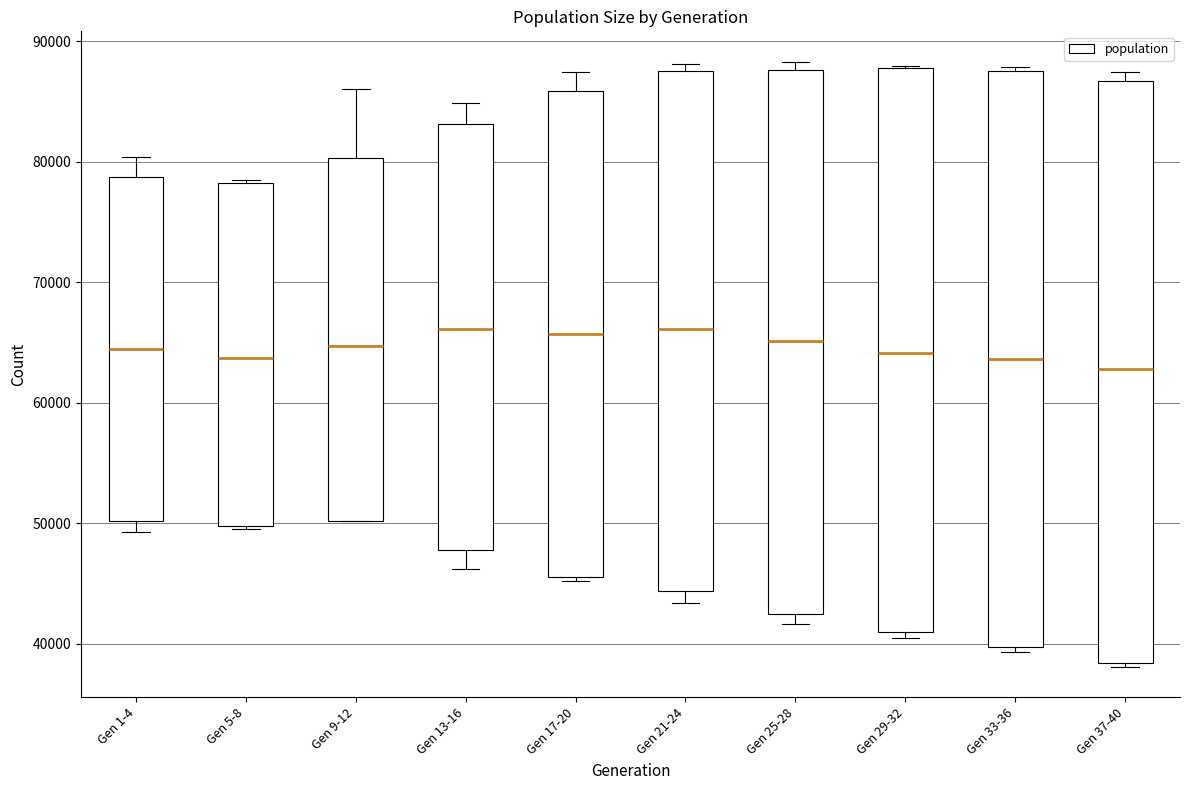

Reading left to right, transcribe this box plot: for each box, give where its median line is, the range the box spans, and where its two whiskers end, as read against the y-axis. The values are not printed on the chart, so give them approximately, as read against the axis.

Gen 1-4: median 64000, box 50000 to 79000, whiskers 49000 to 80000
Gen 5-8: median 64000, box 50000 to 78000, whiskers 50000 to 79000
Gen 9-12: median 65000, box 50000 to 80000, whiskers 50000 to 86000
Gen 13-16: median 66000, box 48000 to 83000, whiskers 46000 to 85000
Gen 17-20: median 66000, box 45000 to 86000, whiskers 45000 (just below the box's lower edge) to 87000
Gen 21-24: median 66000, box 44000 to 88000, whiskers 43000 to 88000 (just above the box's upper edge)
Gen 25-28: median 65000, box 42000 to 88000, whiskers 42000 (just below the box's lower edge) to 88000 (just above the box's upper edge)
Gen 29-32: median 64000, box 41000 to 88000, whiskers 40000 to 88000
Gen 33-36: median 64000, box 40000 to 88000, whiskers 39000 to 88000 (just above the box's upper edge)
Gen 37-40: median 63000, box 38000 to 87000, whiskers 38000 (just below the box's lower edge) to 87000 (just above the box's upper edge)